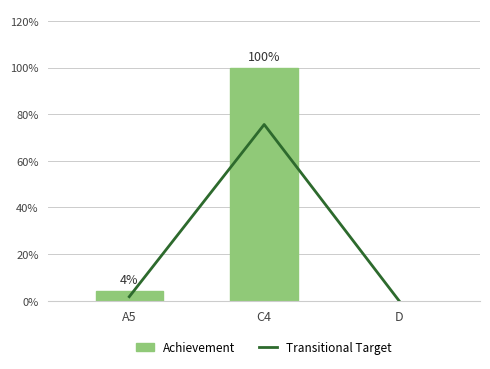

How many data points in Transitional Target are above 0?

2